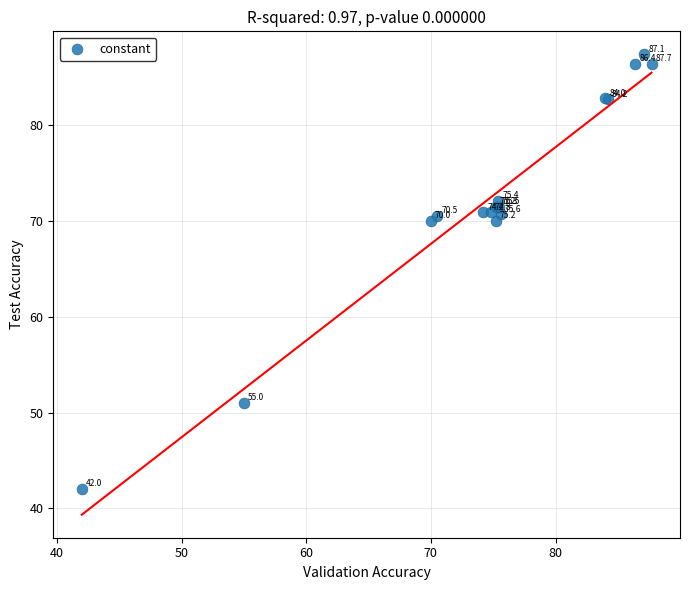

What Y value in the scatter plot is closest to 64?

70.0